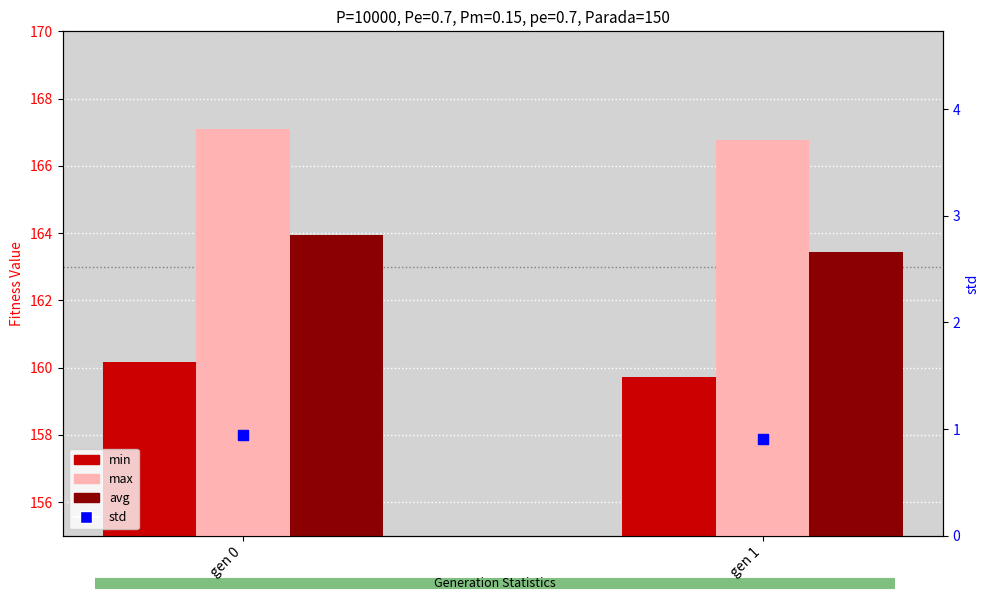

Which series has the largest total across all categories?

max